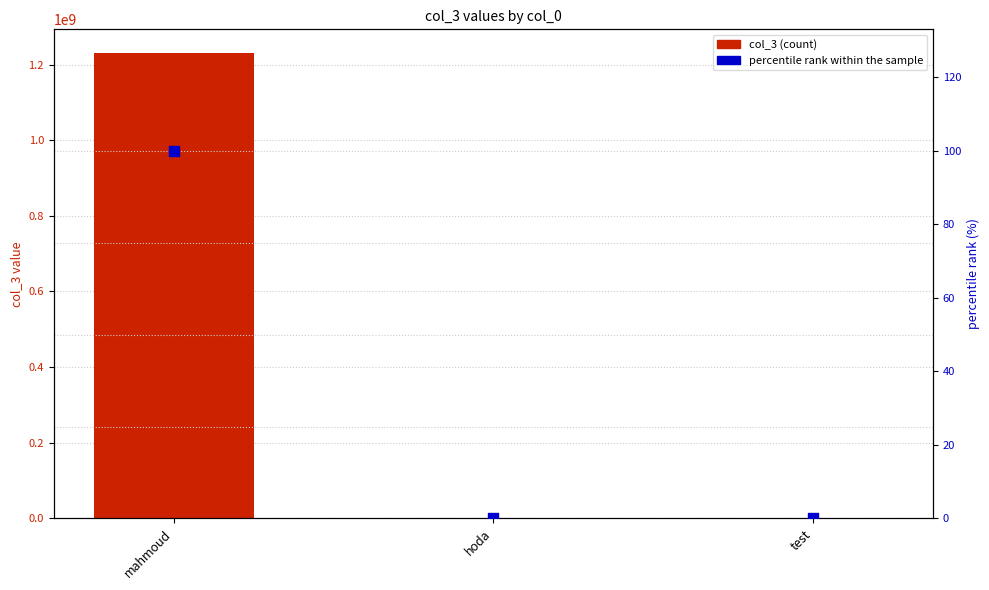

What are all the series names shown in the legend?

col_3 (count), percentile rank